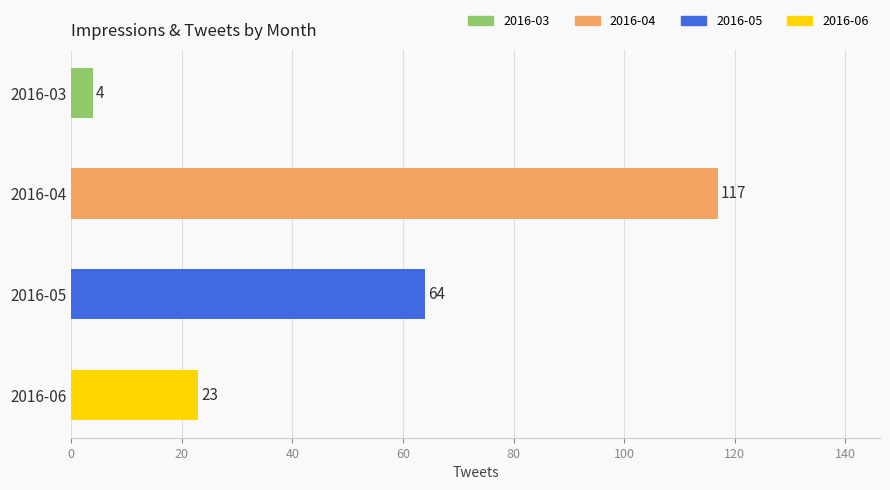

Where is the data nearest to the value 60?

2016-05